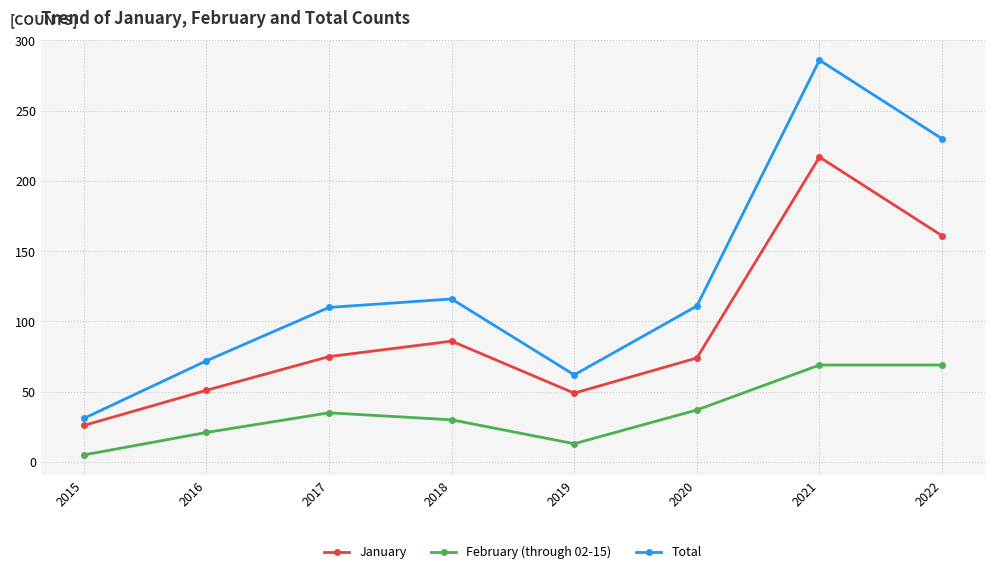

True or false: January has more than 2 points higher than both neighbors.

False